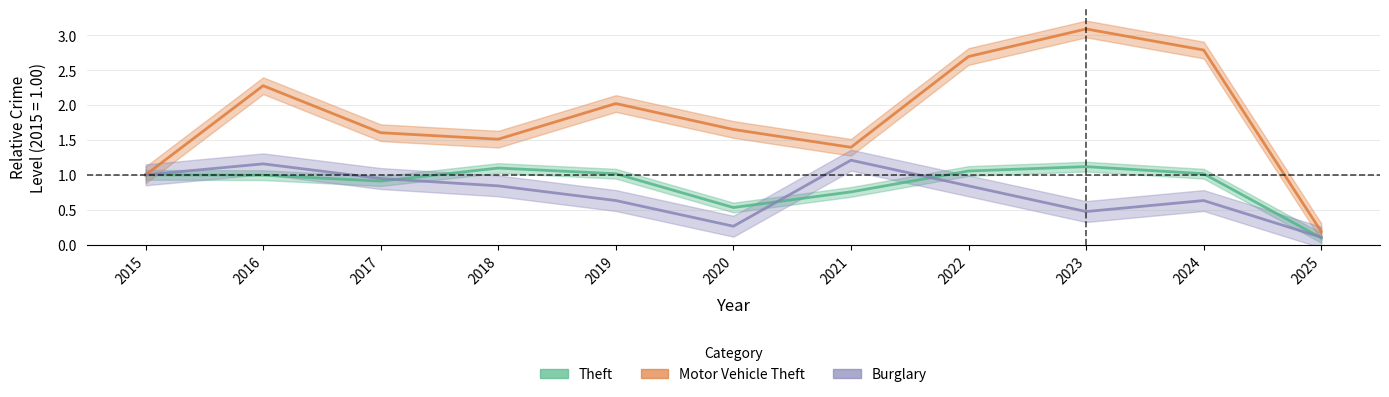

How many data points in Motor Vehicle Theft are less than 1?

1